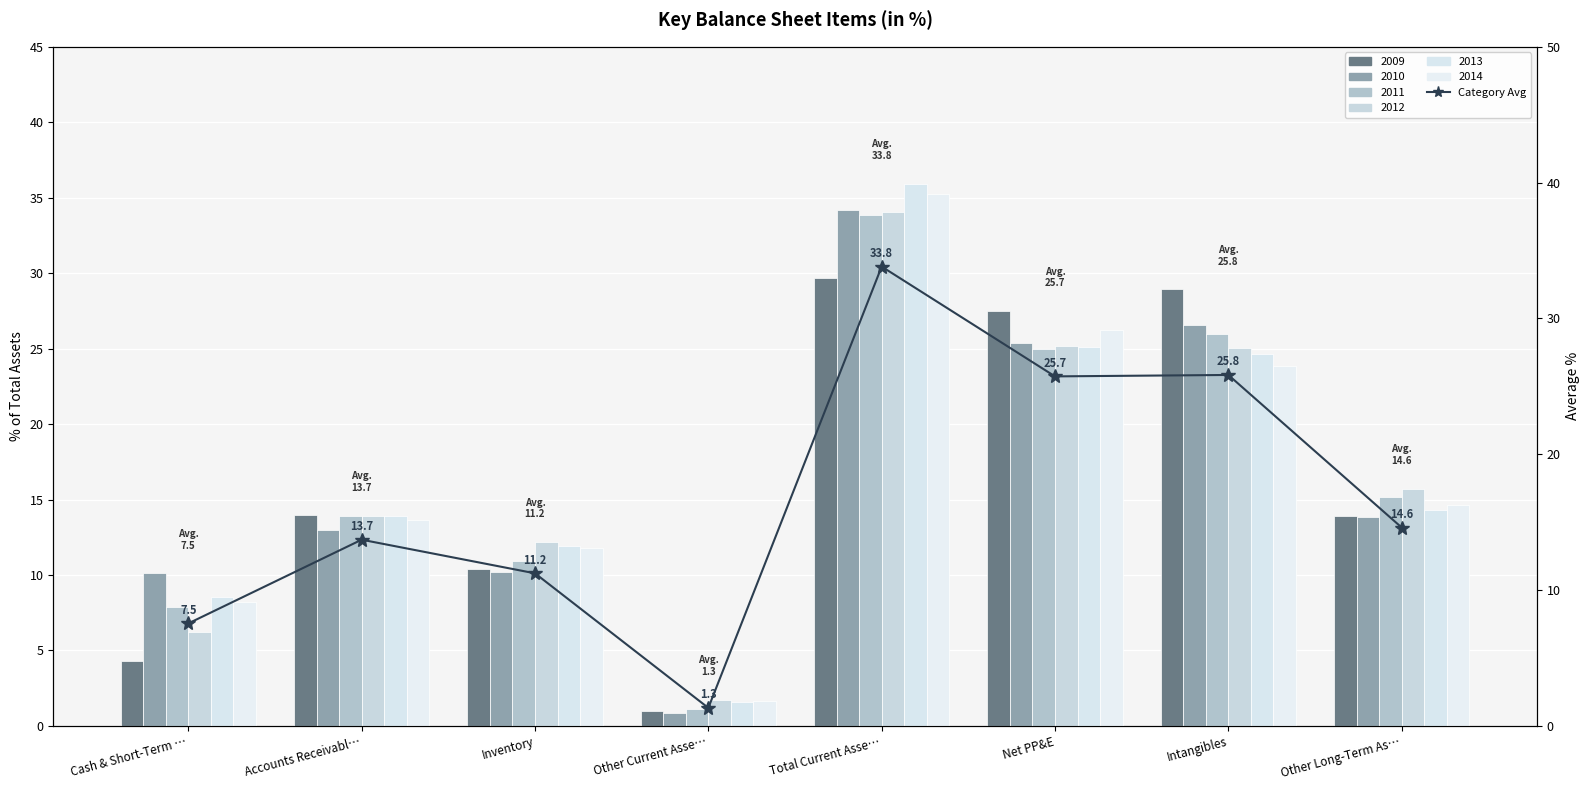

Reading left to right, transcribe all the data shown in this chart.

Cash & Short-Term …=7.5	Accounts Receivabl…=13.7	Inventory=11.2	Other Current Asse…=1.3	Total Current Asse…=33.8	Net PP&E=25.7	Intangibles=25.8	Other Long-Term As…=14.6